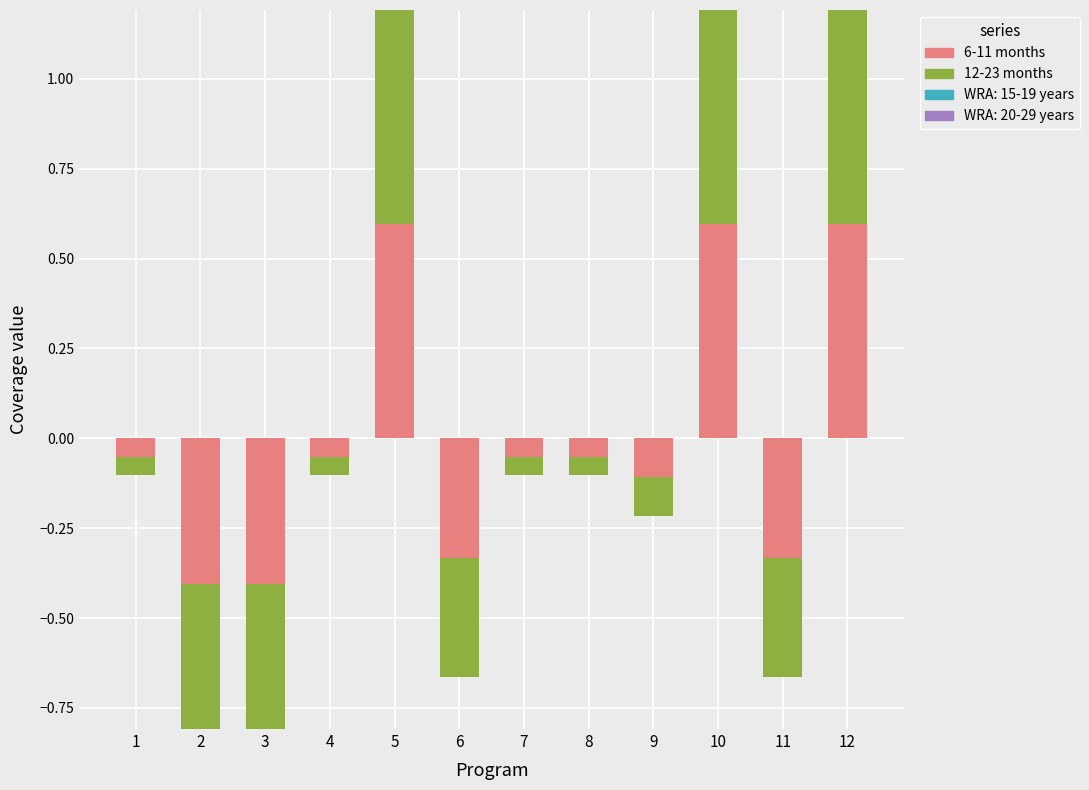

What is the difference between the maximum and second lowest values in the 12-23 months series?

0.6